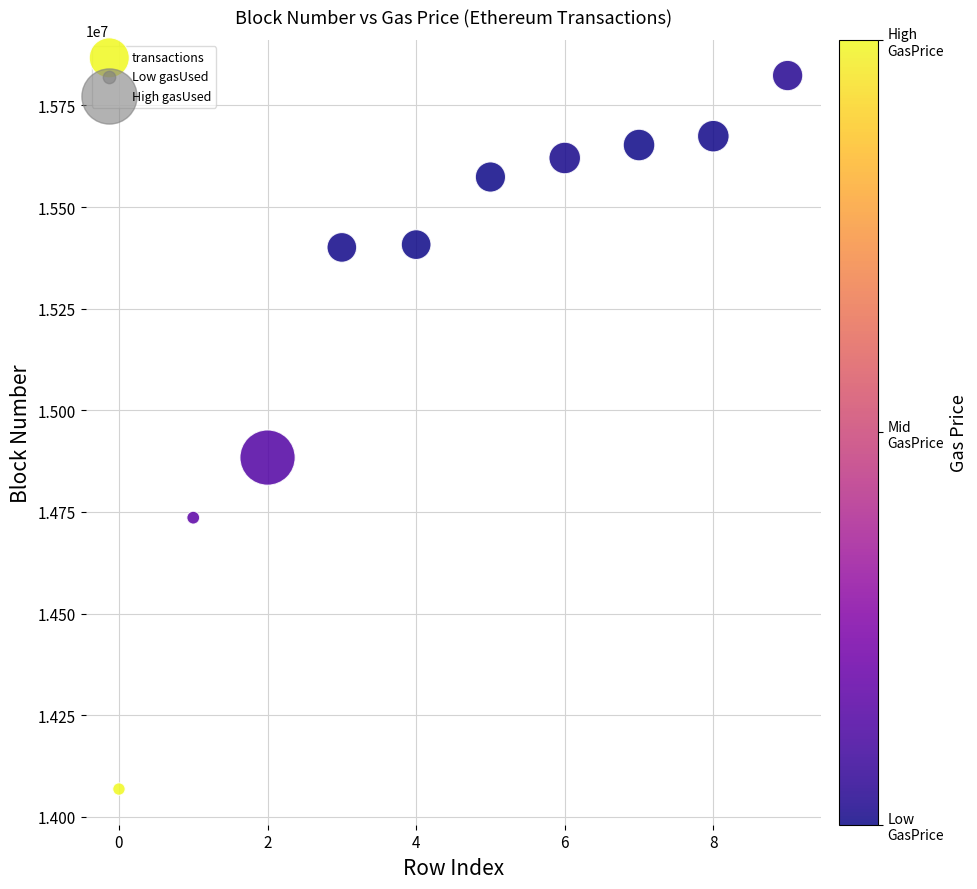

What Y value in the scatter plot is closest to 14945991?

14883819